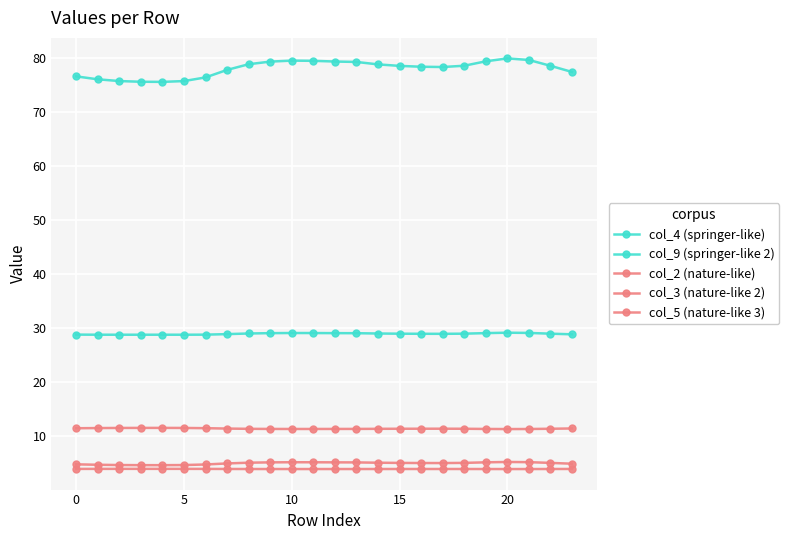

At which category does col_9 (springer-like 2) reach its first local valley?

5